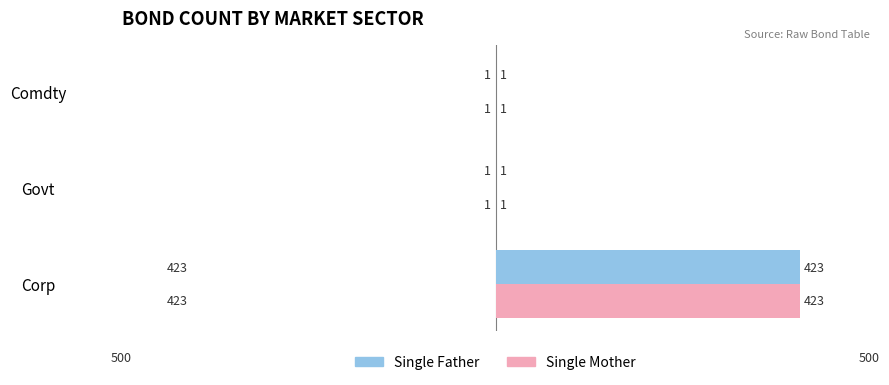

At which category is the sum across all series the highest?

Corp